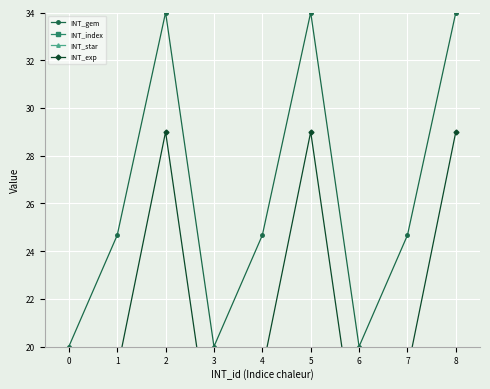

The value of INT_gem at 4 is 24.7. True or false?

True